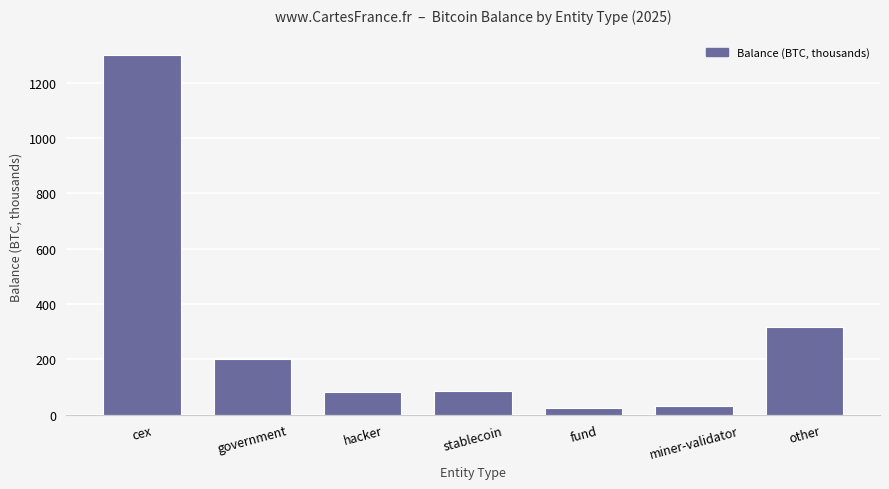

Where is the data nearest to the value 661?

other